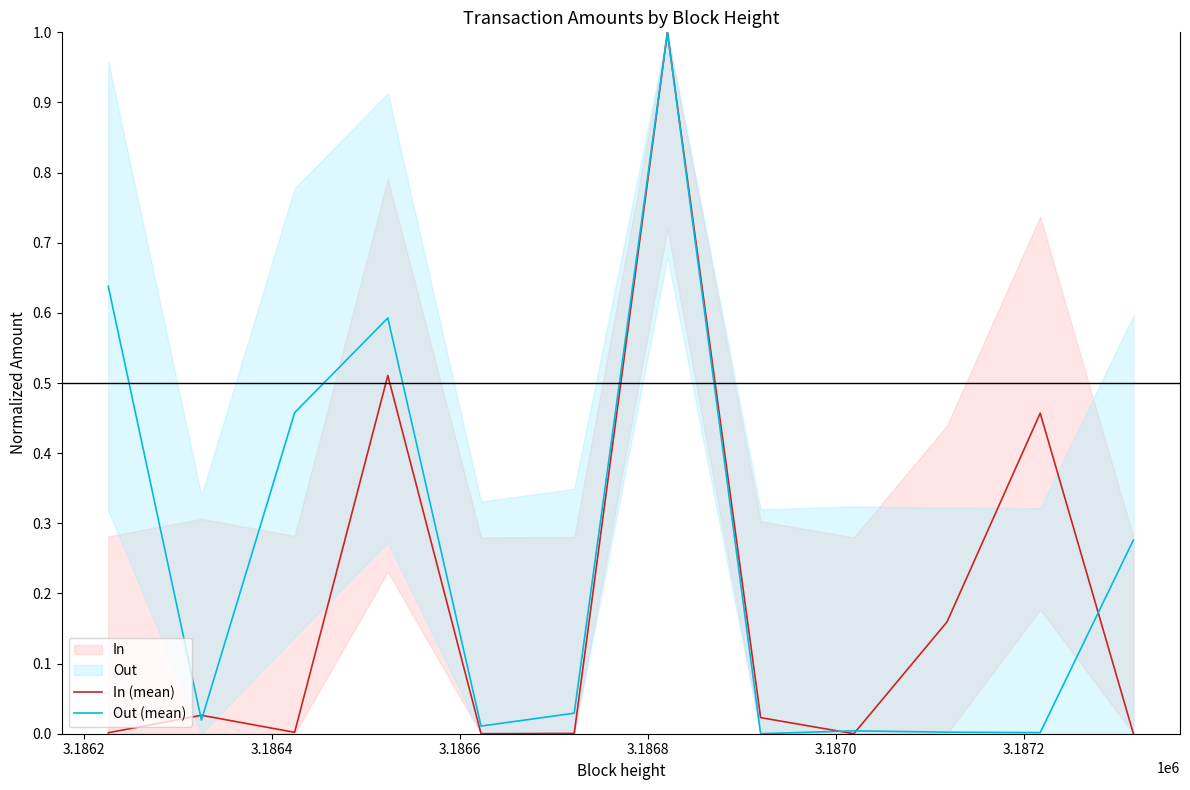

What is the maximum value for In (mean)?

1.0